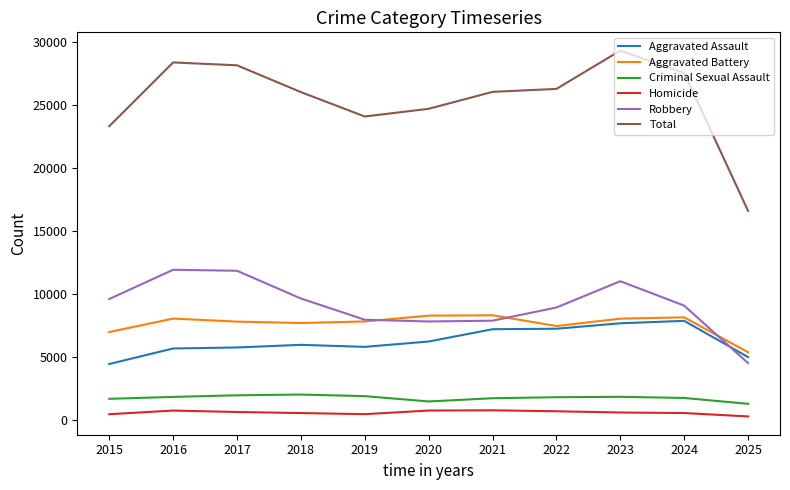

In Aggravated Battery, how many points are higher than both neighbors (excluding endpoints)?

3